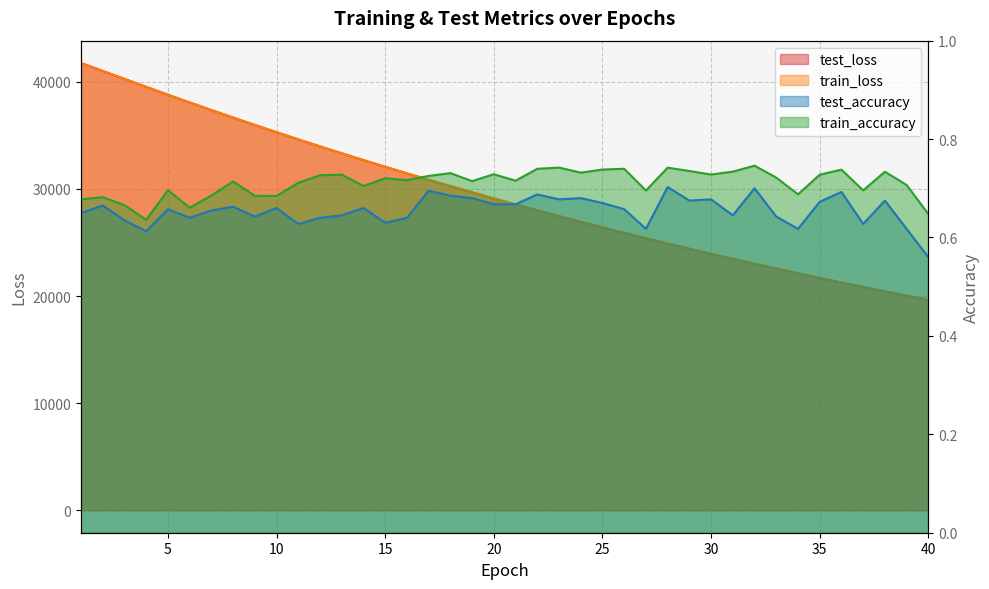

What are all the series names shown in the legend?

test_loss, train_loss, test_accuracy, train_accuracy